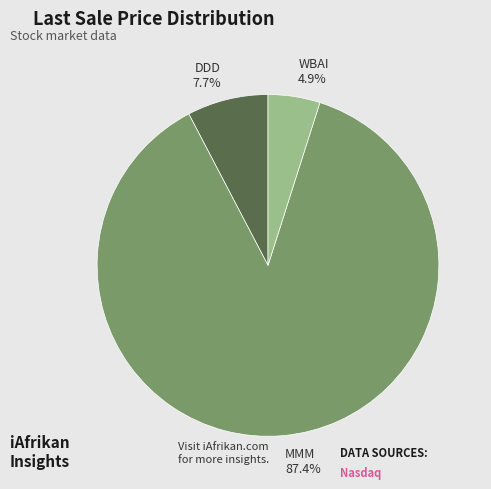

To the nearest percent, what is the difference between the DDD and MMM slice percentages?

80%